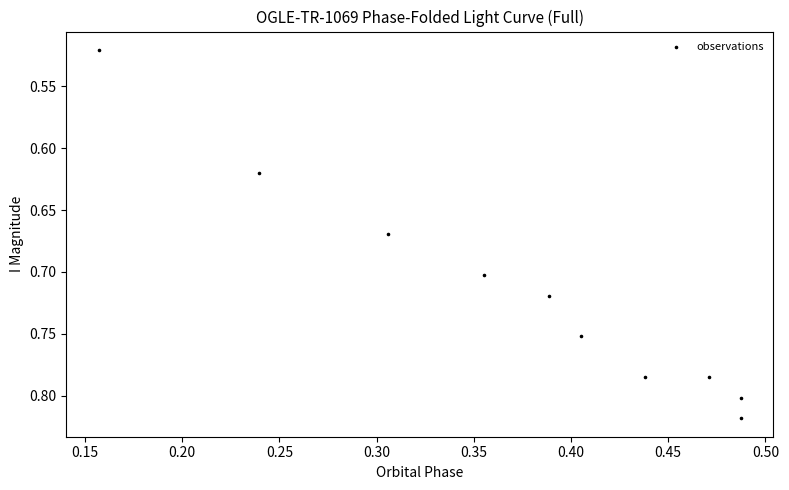

What is the range of X values (max minus min)?

0.3